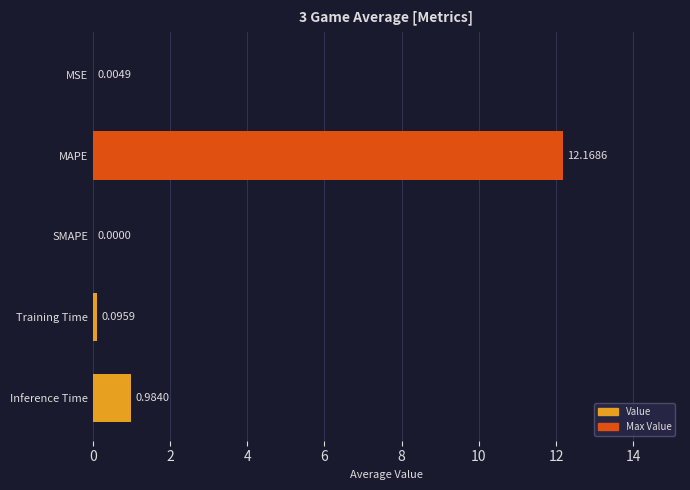

What is the sum of the values at Training Time and MAPE?

12.3